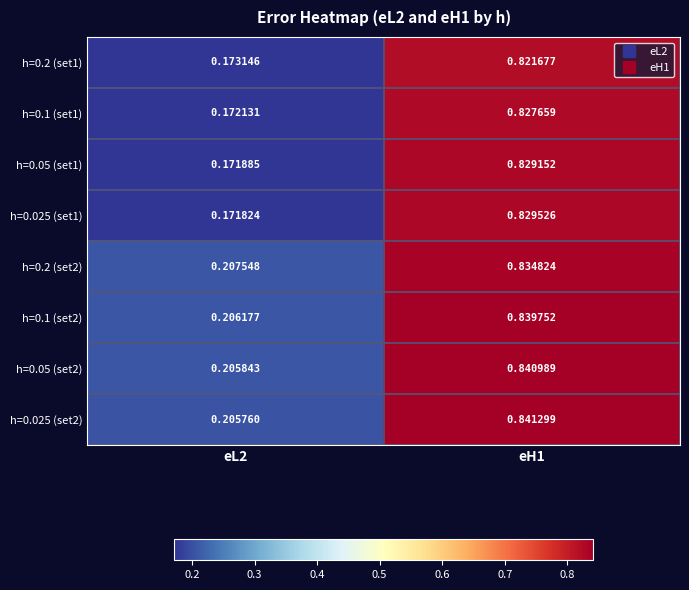

Which series has the widest spread of values?

h=0.025 (set1)